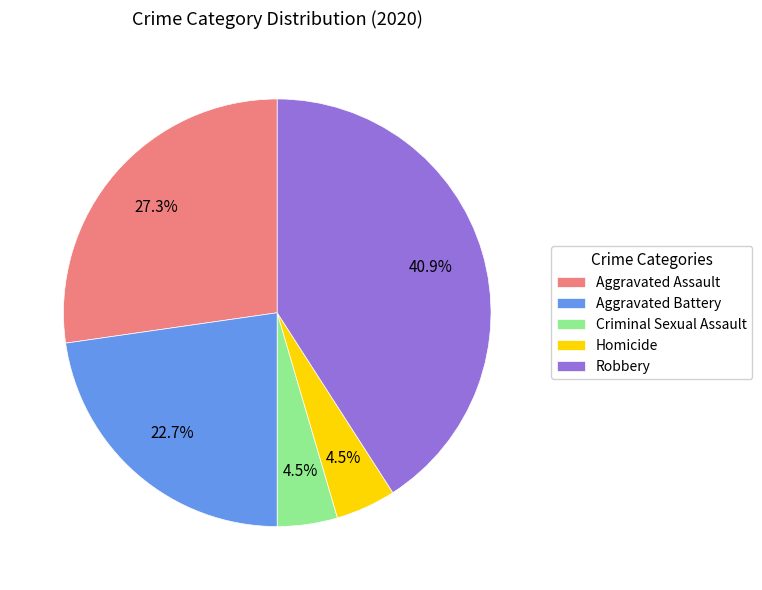

Count the number of slices in the pie.

5